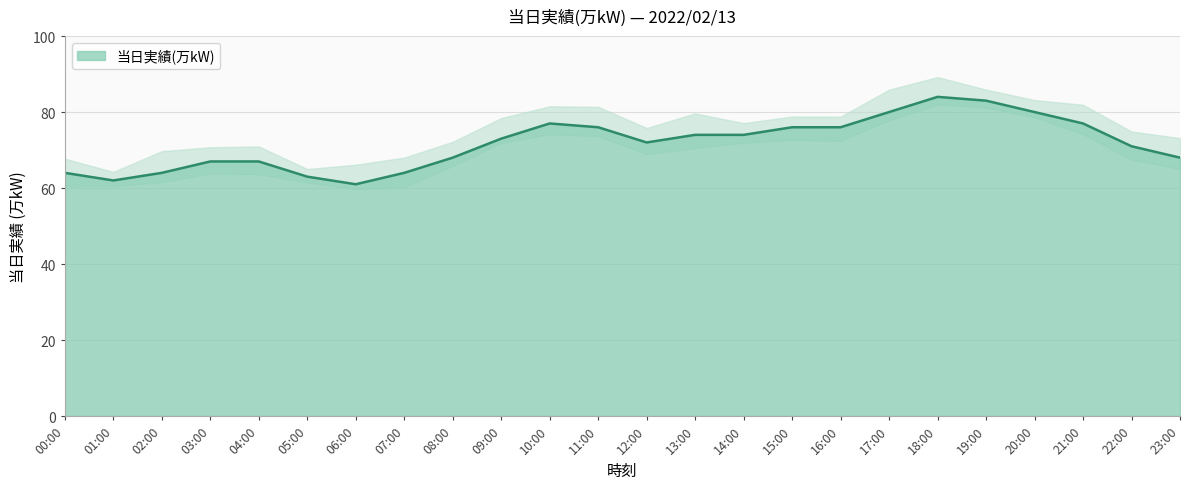

Reading left to right, transcribe all the data shown in this chart.

00:00=64	01:00=62	02:00=64	03:00=67	04:00=67	05:00=63	06:00=61	07:00=64	08:00=68	09:00=73	10:00=77	11:00=76	12:00=72	13:00=74	14:00=74	15:00=76	16:00=76	17:00=80	18:00=84	19:00=83	20:00=80	21:00=77	22:00=71	23:00=68